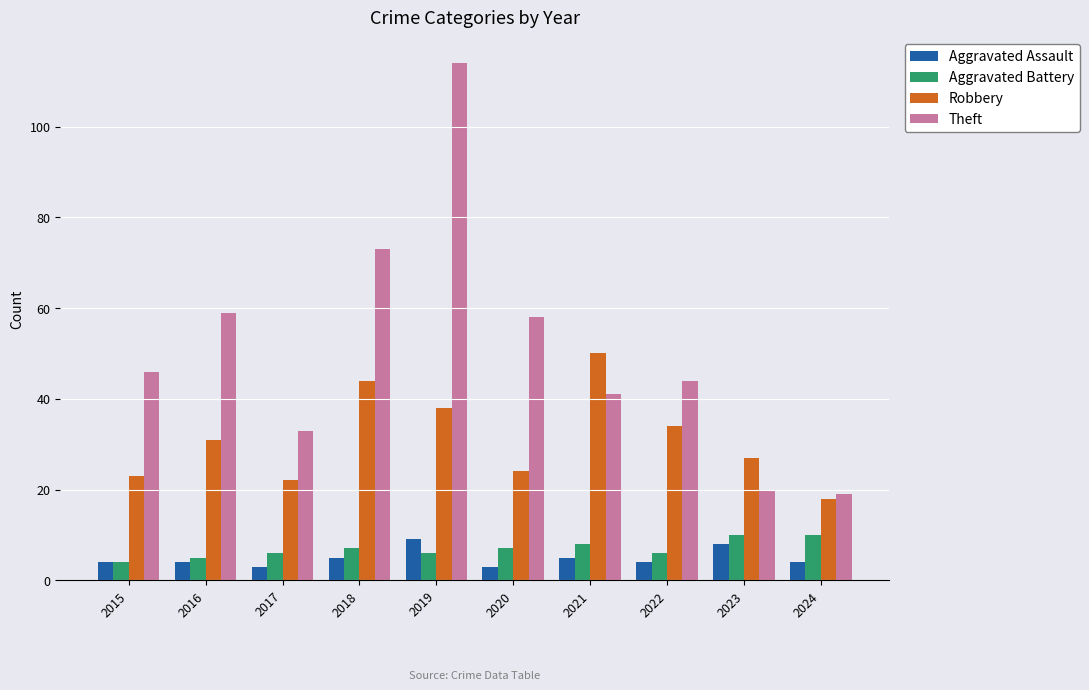

How many categories are shown in the chart?

10